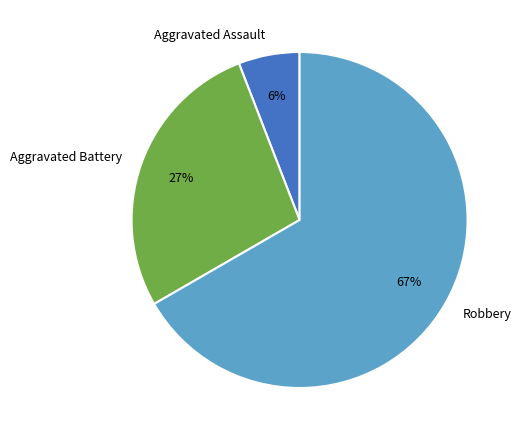

The Aggravated Battery slice represents 37% of the pie. True or false?

False